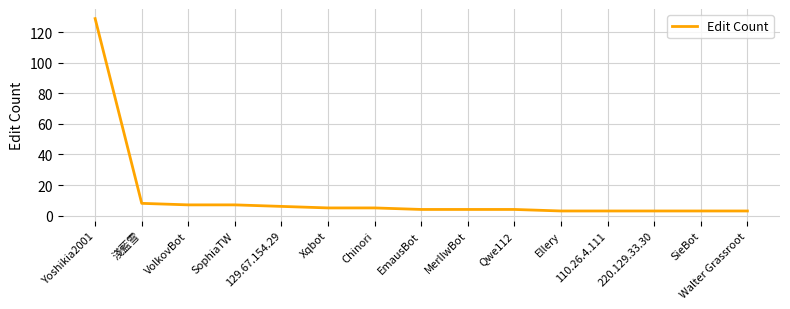

What position from the left is Ellery?

11